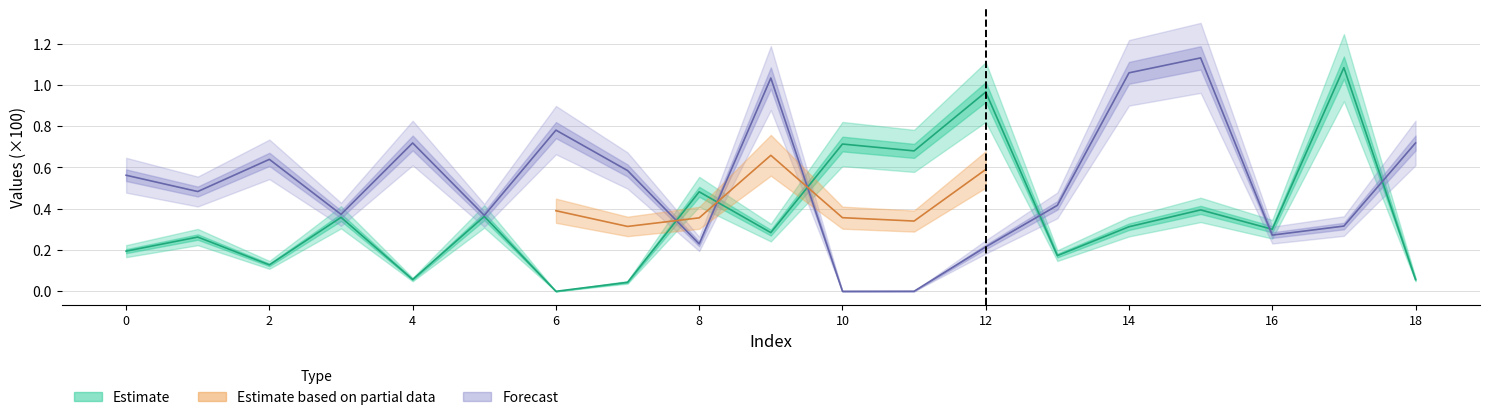

Is it true that y equals 1.1 at 15?

True